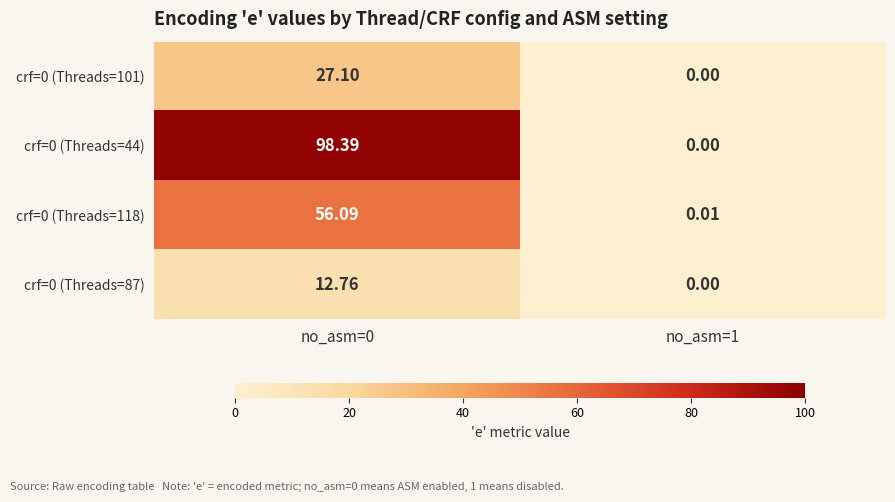

Is the value of crf=0 (Threads=44) at no_asm=0 greater than the value of crf=0 (Threads=101) at no_asm=1?

Yes